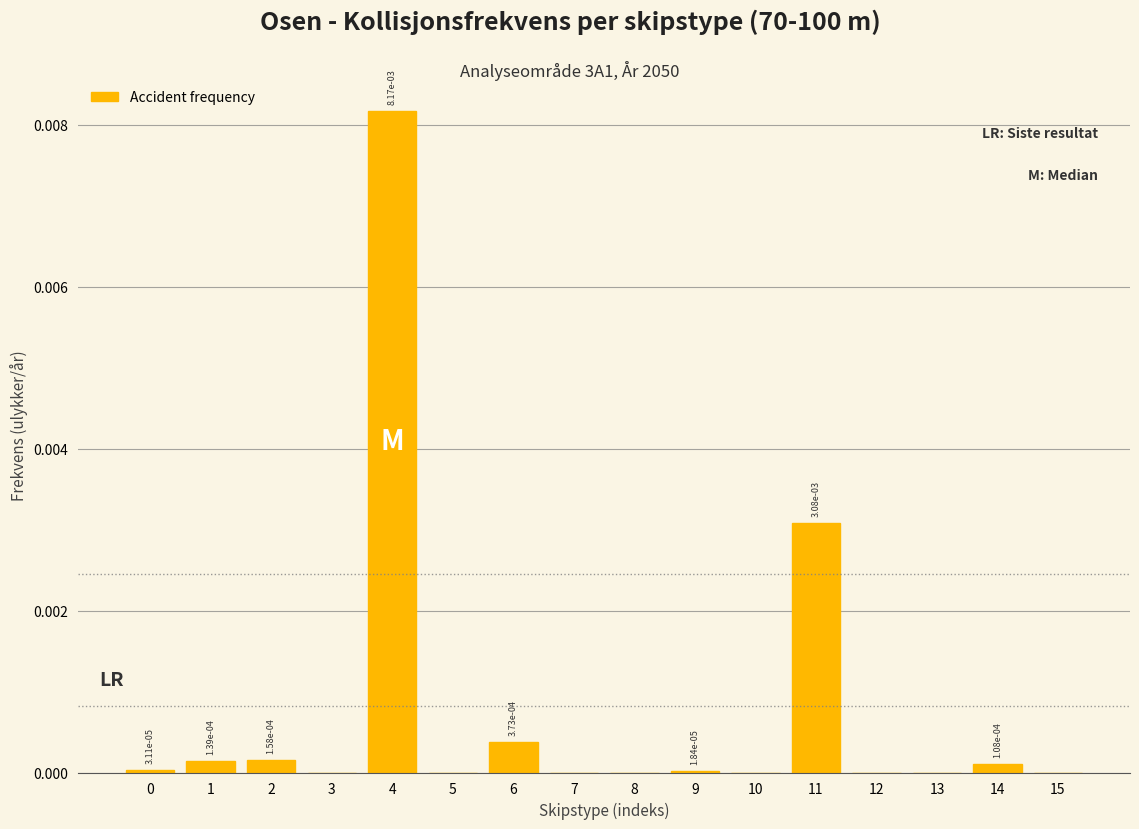

At which category does the chart reach its peak across all series?

4